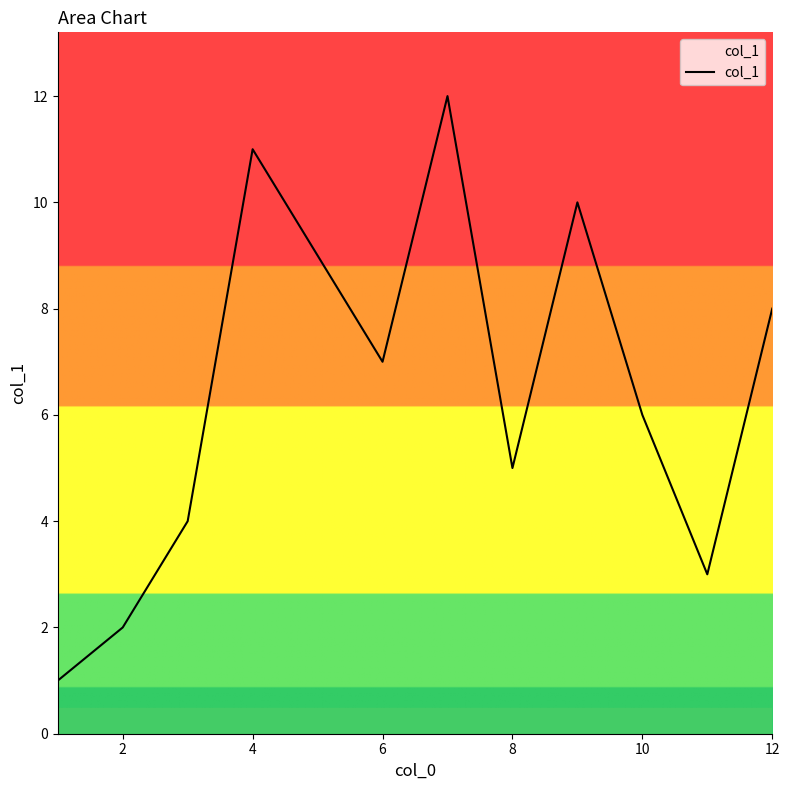

What is the smallest value displayed?

1